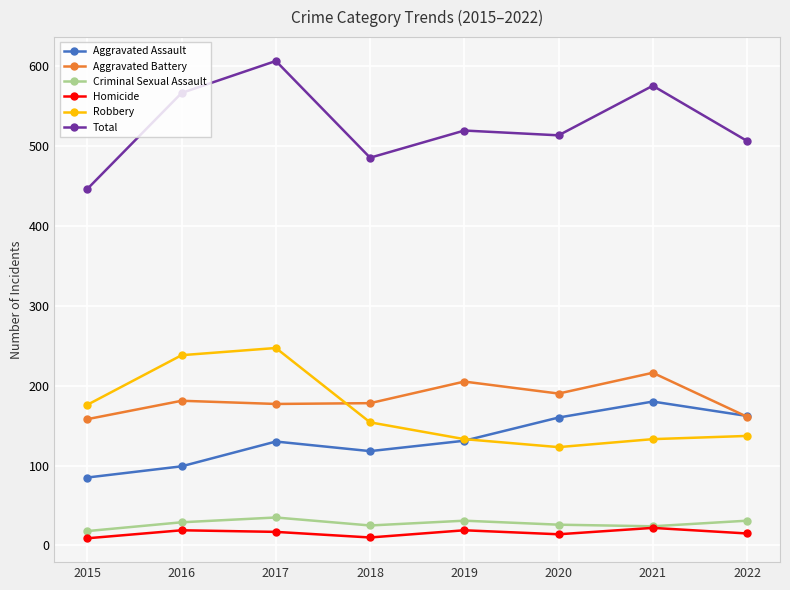

Count the number of data series in this chart.

6